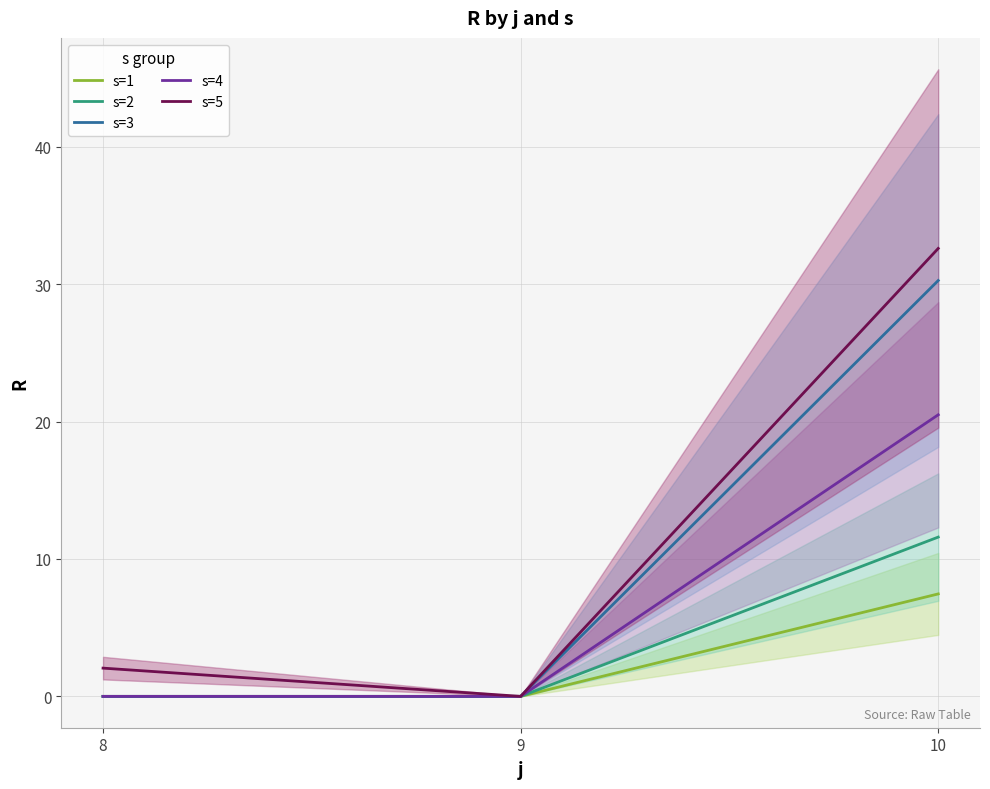

Where is s=1 nearest to the value 3?

8